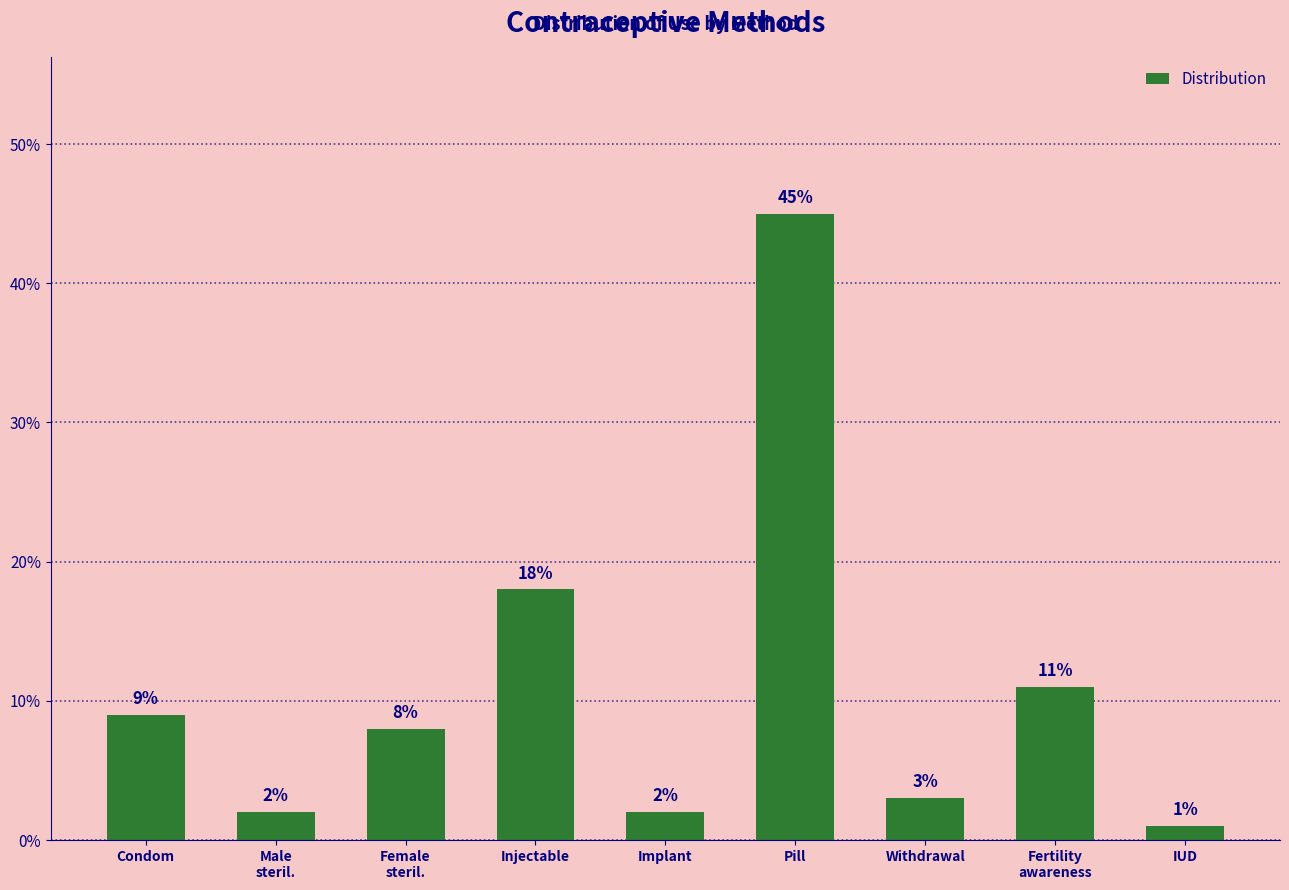

What position from the right is Fertility
awareness?

2